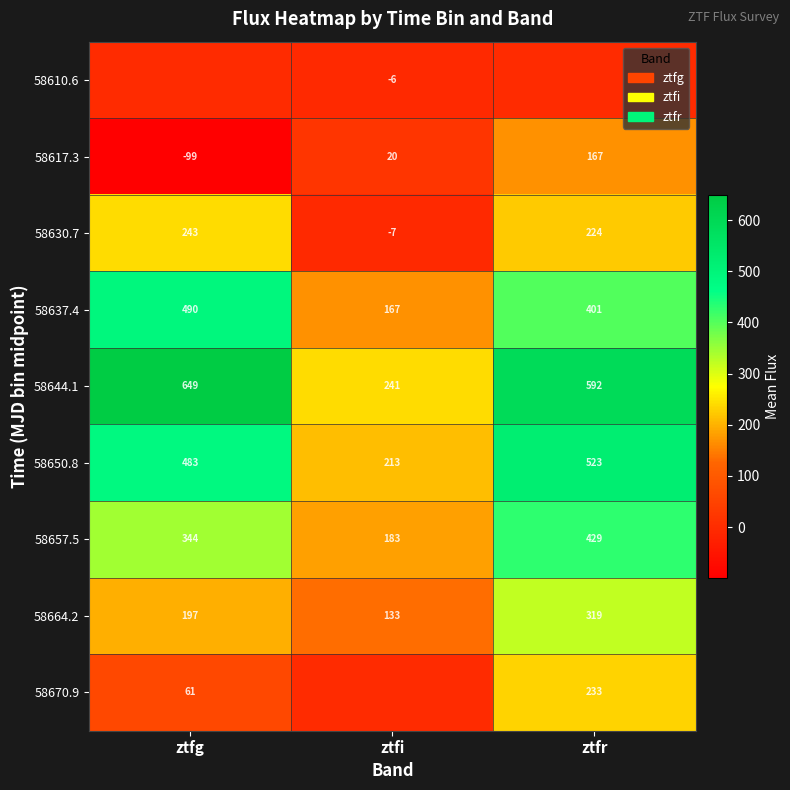

True or false: 58650.8 has a value of 169 at ztfr.

False